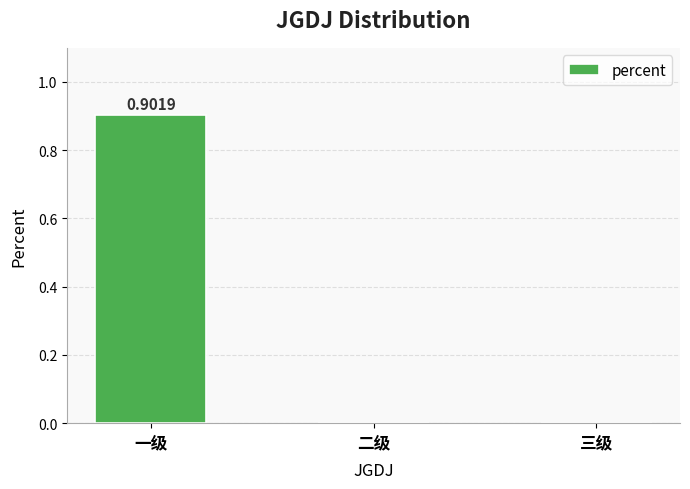

What is the sum of the values at 一级 and 二级?

0.9